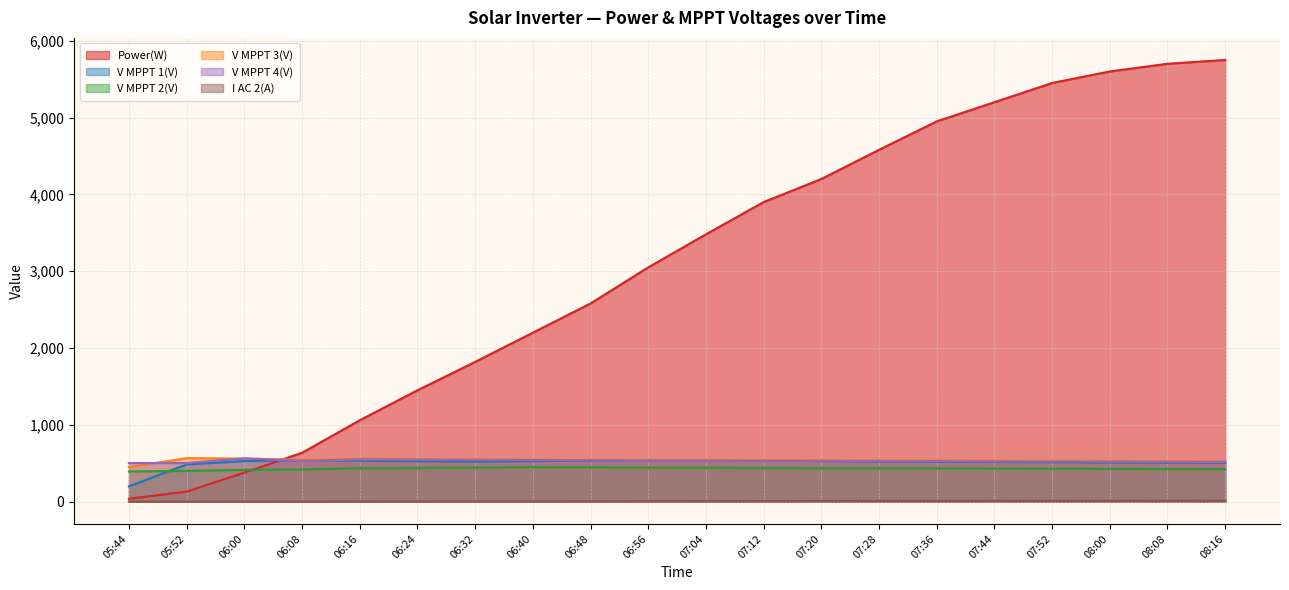

What is the sum of all V MPPT 3(V) values?

10823.4